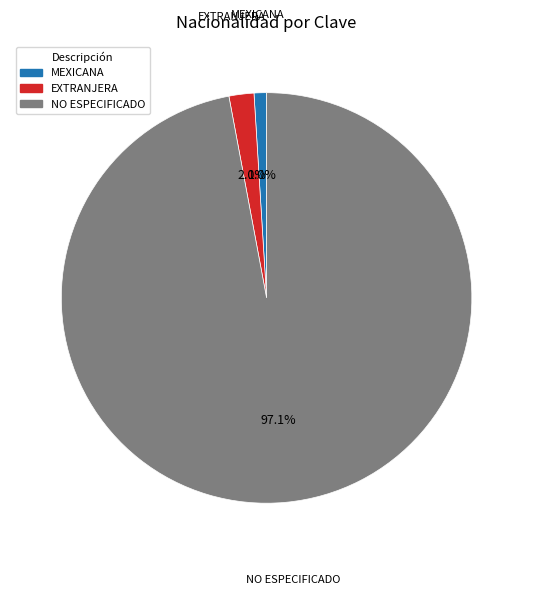

True or false: EXTRANJERA accounts for 2% of the total.

True